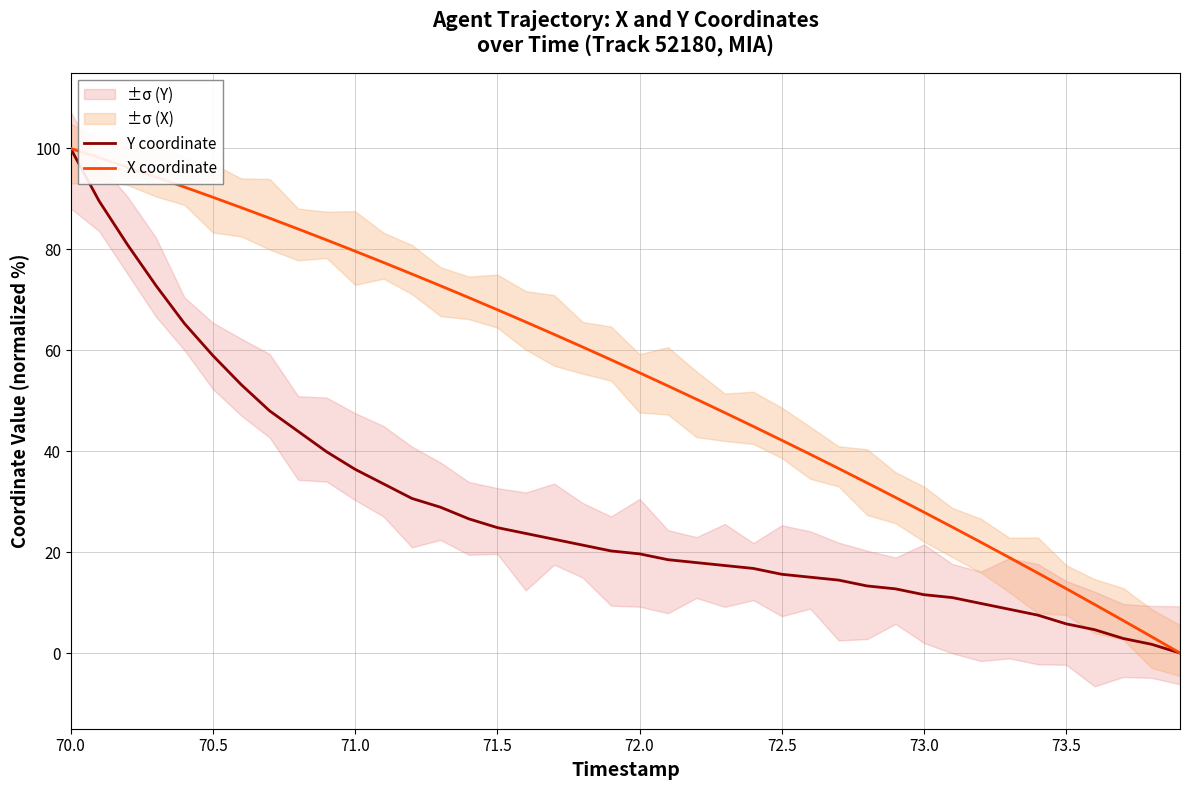

How many values in the Y coordinate series are below 20?

20